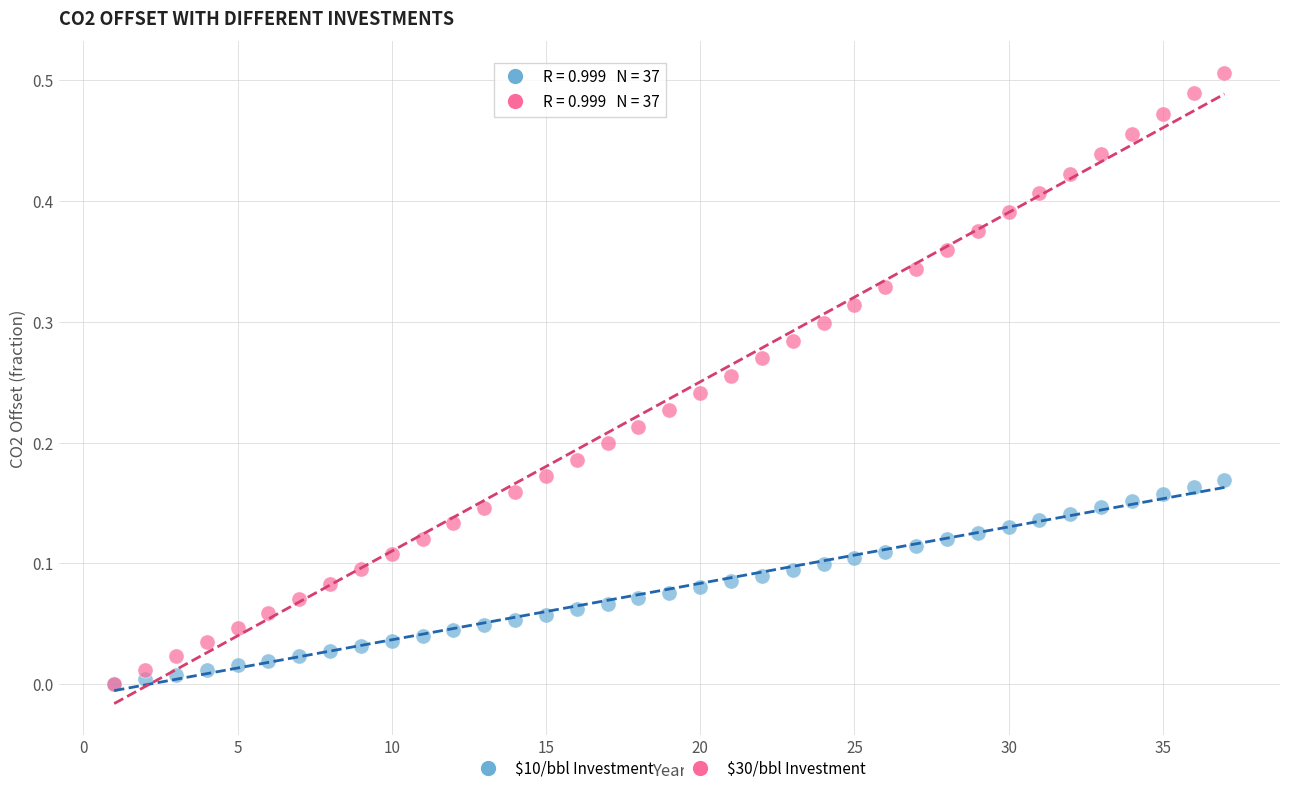

What are all the series names shown in the legend?

$10/bbl Investment, $30/bbl Investment